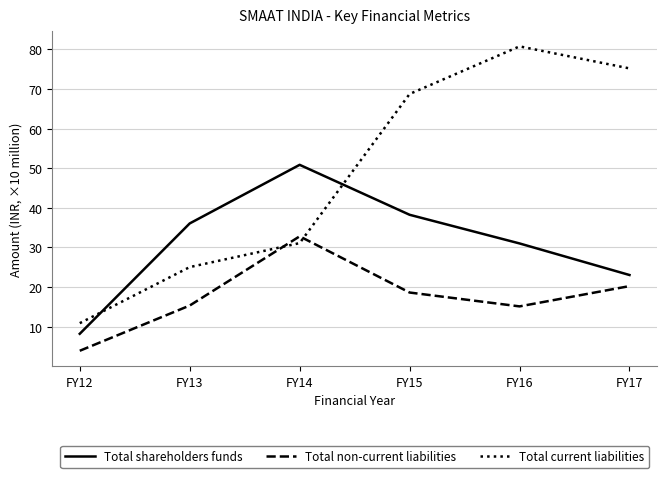

How many lines are shown in the chart?

3